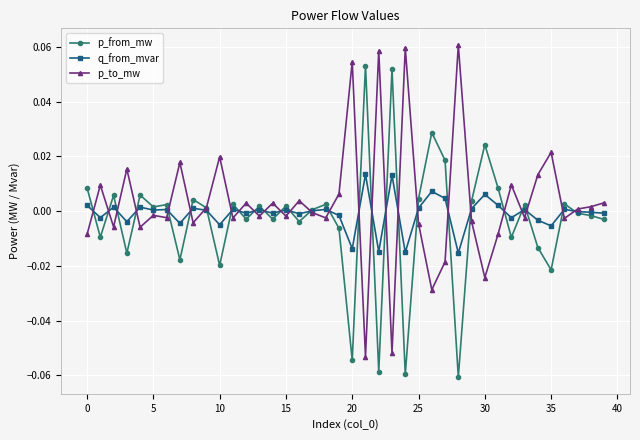

True or false: p_to_mw has more than 2 points higher than both neighbors.

True